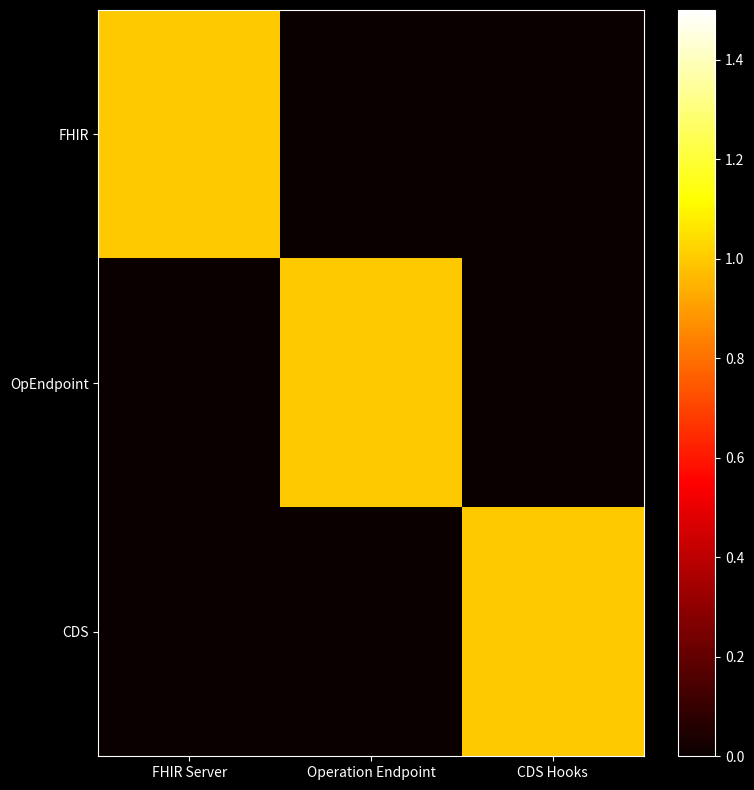

Reading left to right, list all the values displayed in this chart.

FHIR: FHIR Server=1	Operation Endpoint=0	CDS Hooks=0
OpEndpoint: FHIR Server=0	Operation Endpoint=1	CDS Hooks=0
CDS: FHIR Server=0	Operation Endpoint=0	CDS Hooks=1